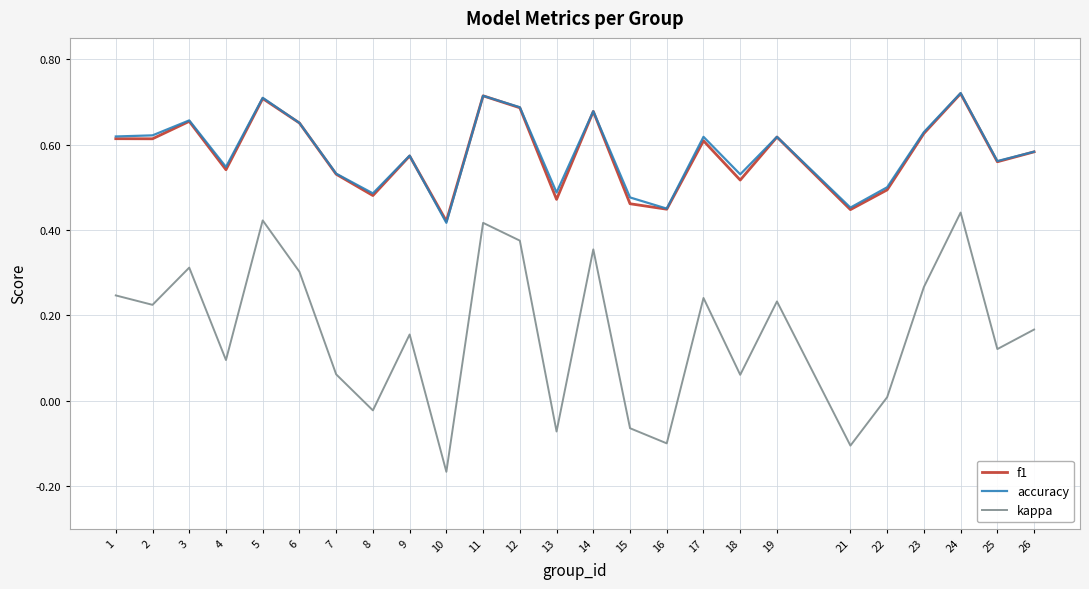

How many values in kappa are above zero?

19